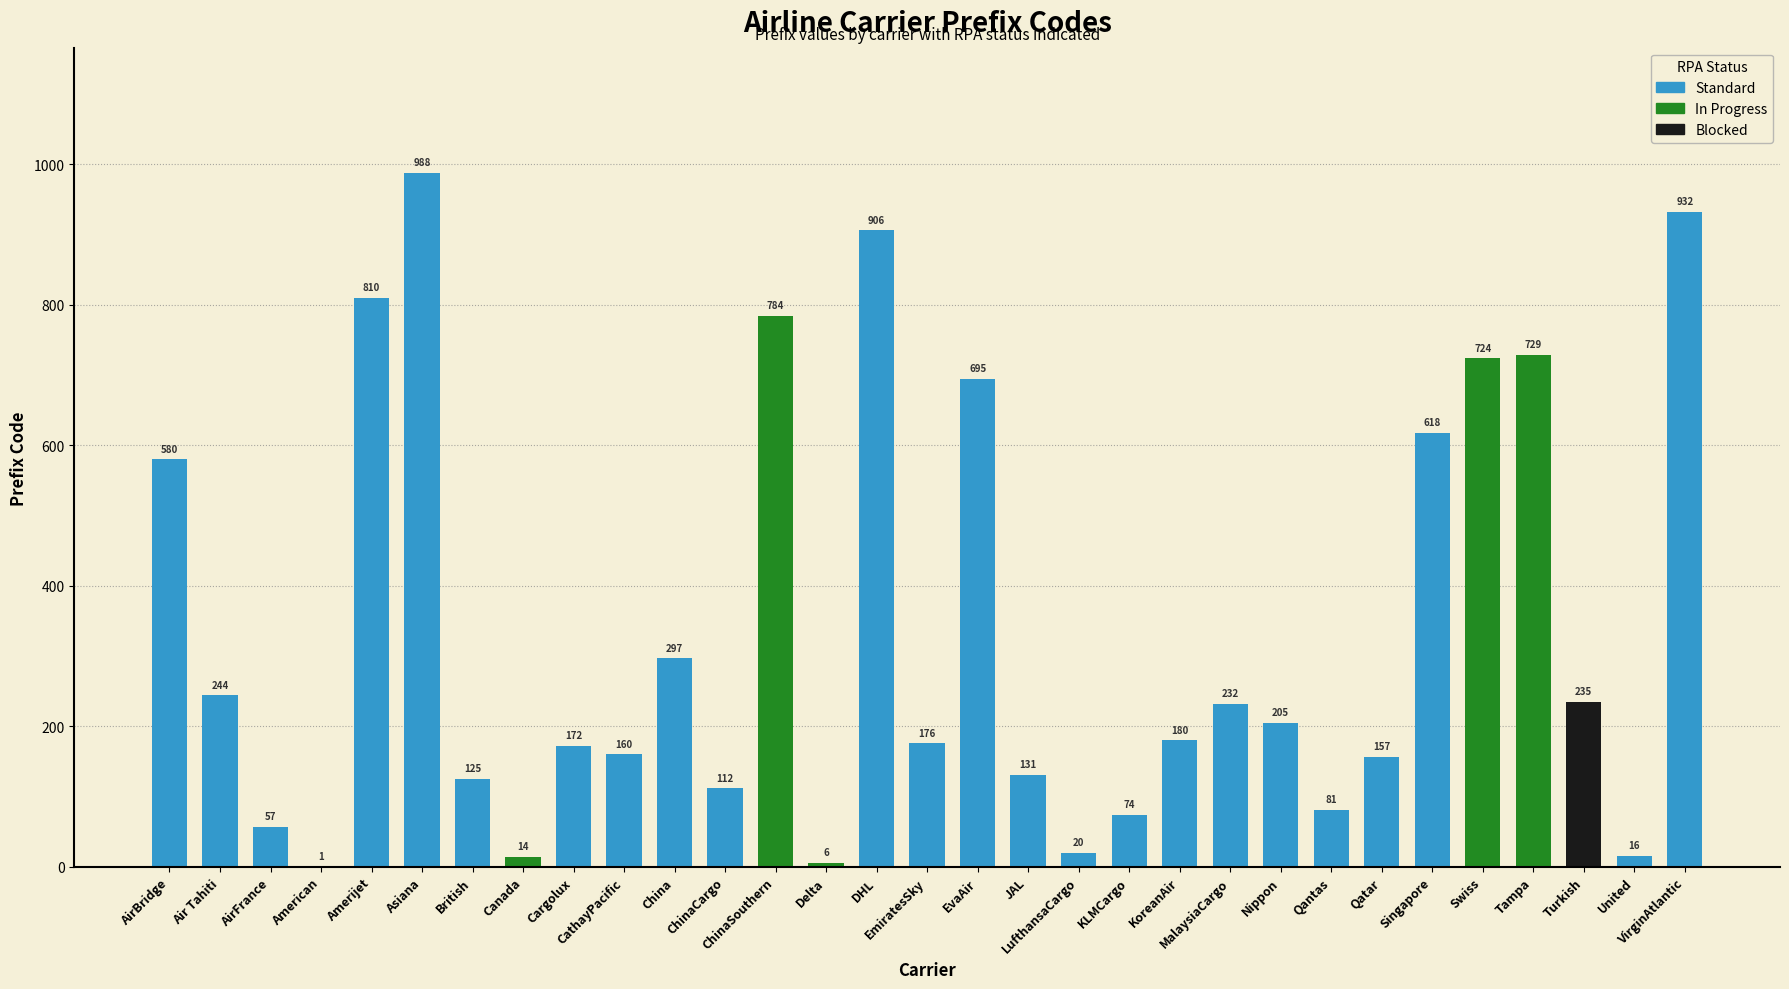

What is the sum of all values?

10461